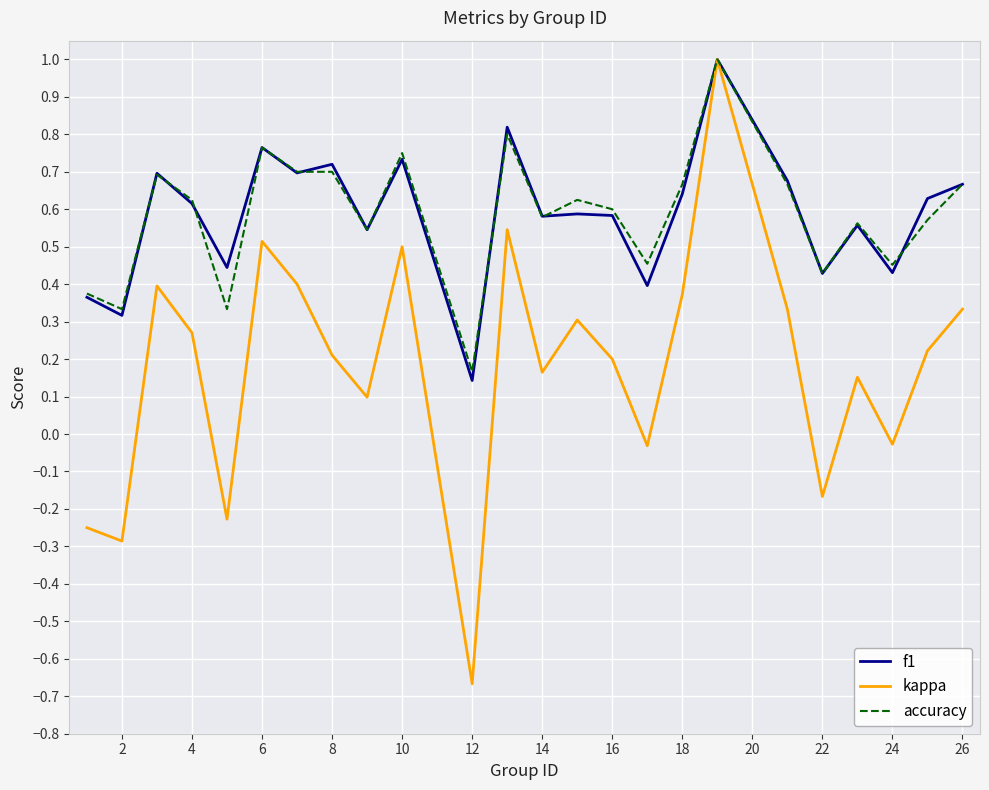

Which series has the widest spread of values?

kappa